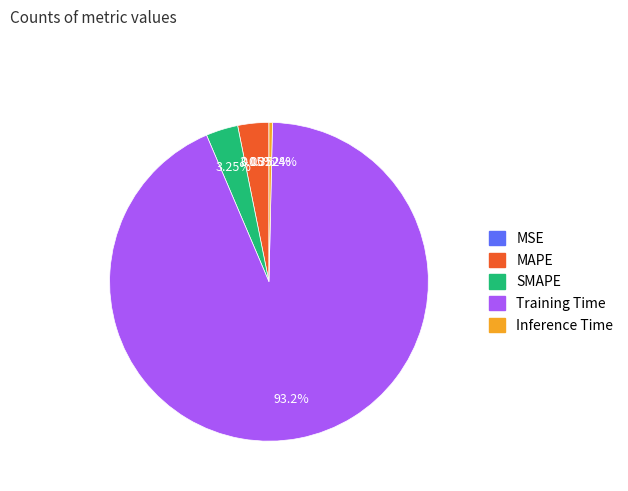

Do Training Time and MAPE together represent more than half of the pie?

Yes